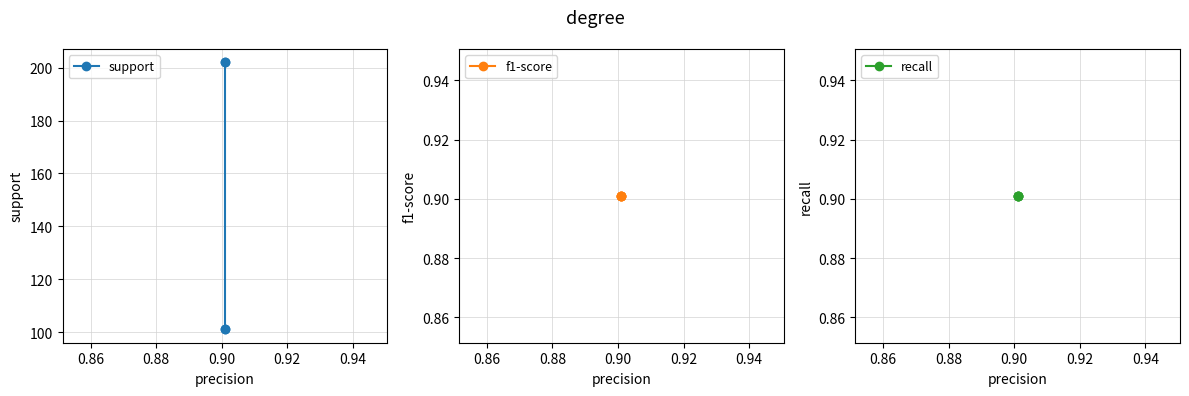

The value of recall at 0.90 is 0.9. True or false?

True